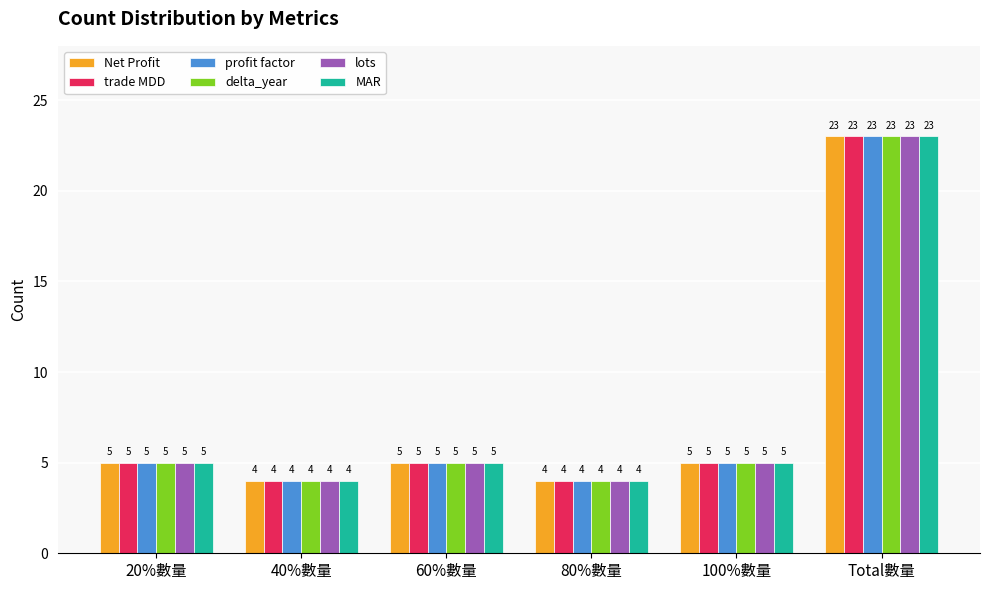

Read the trade MDD value at 60%數量.

5